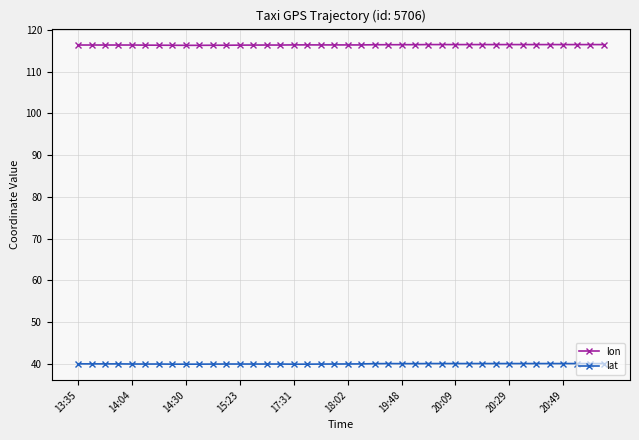

True or false: lon has more than 0 interior local peaks.

True